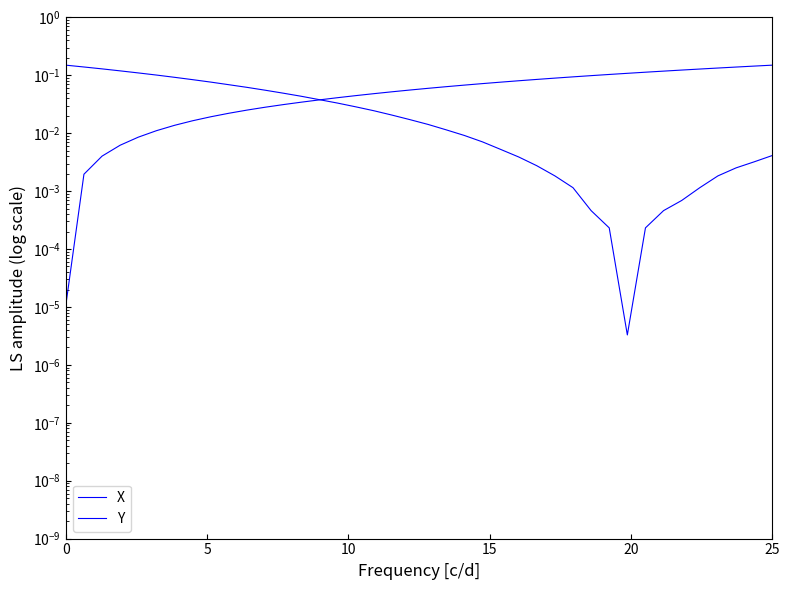

What is the sum of all Y values?

1.5